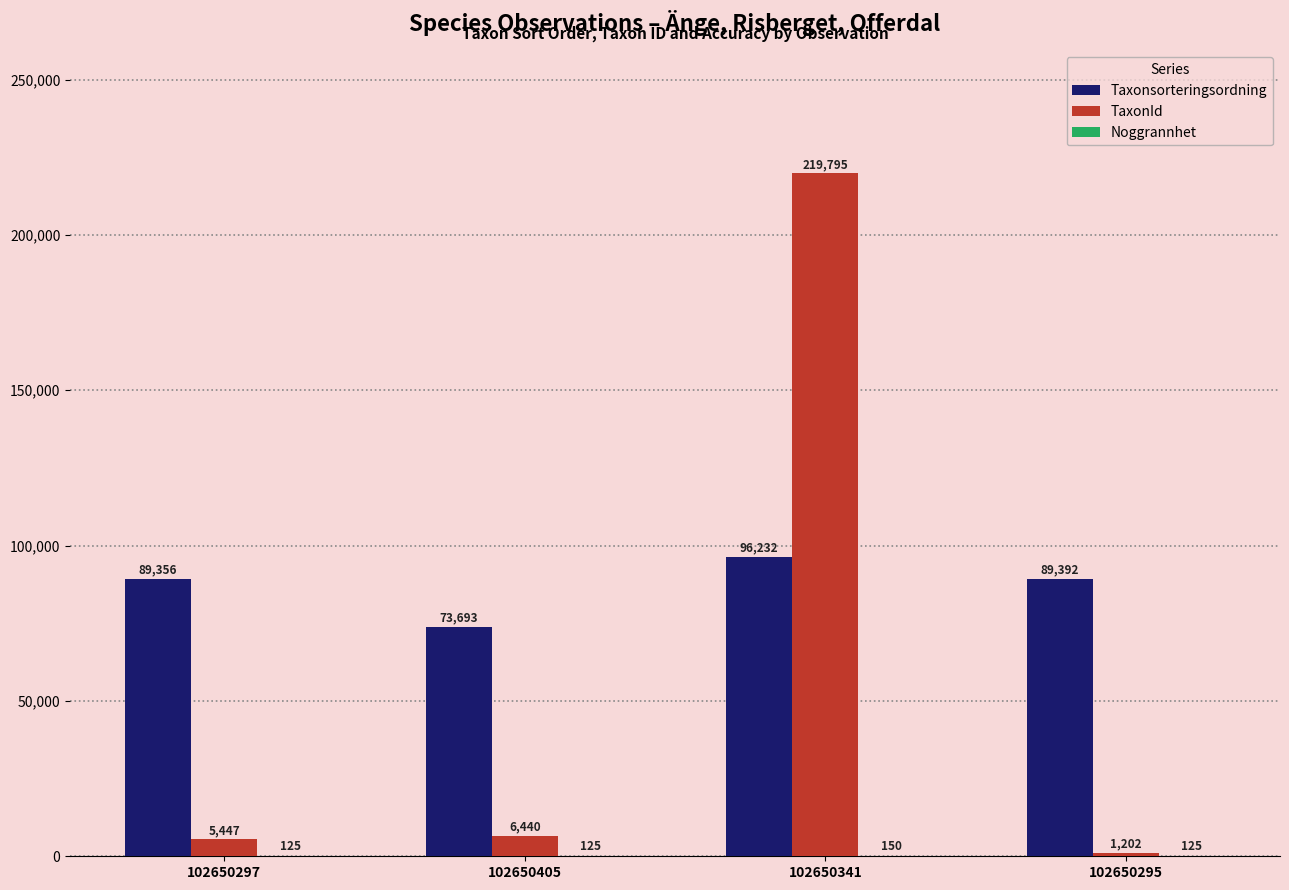

What is the sum of the TaxonId values at 102650405 and 102650341?

226235